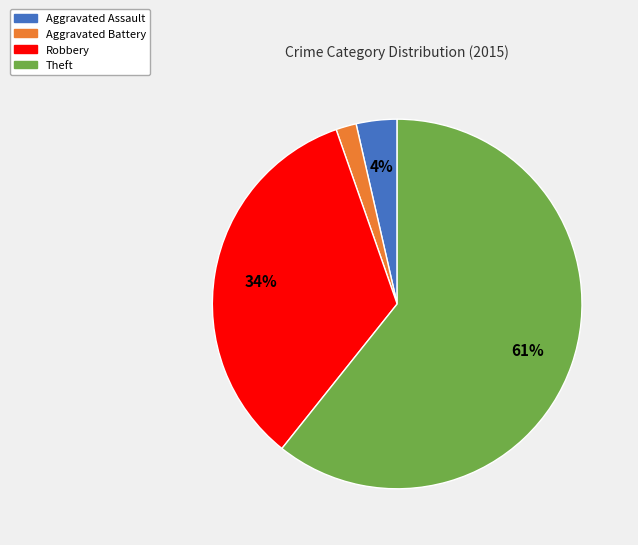

Combined, do Robbery and Aggravated Battery account for over 50%?

No